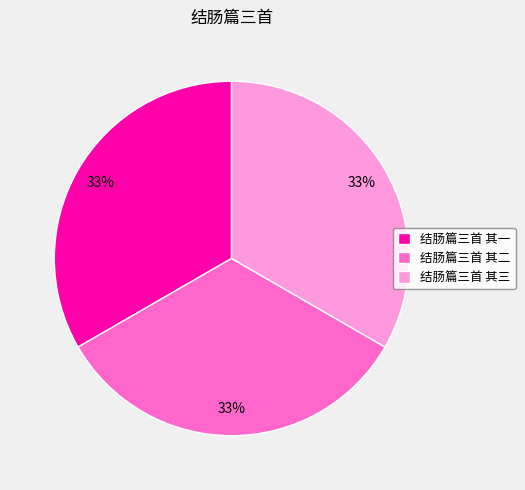

Count the number of slices in the pie.

3